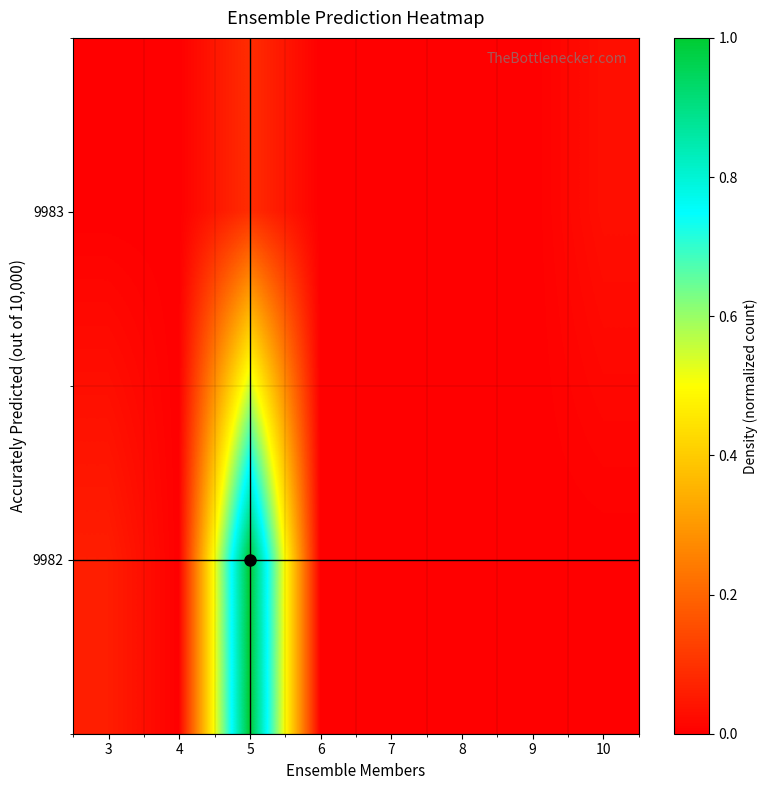

How many categories are shown in the chart?

8